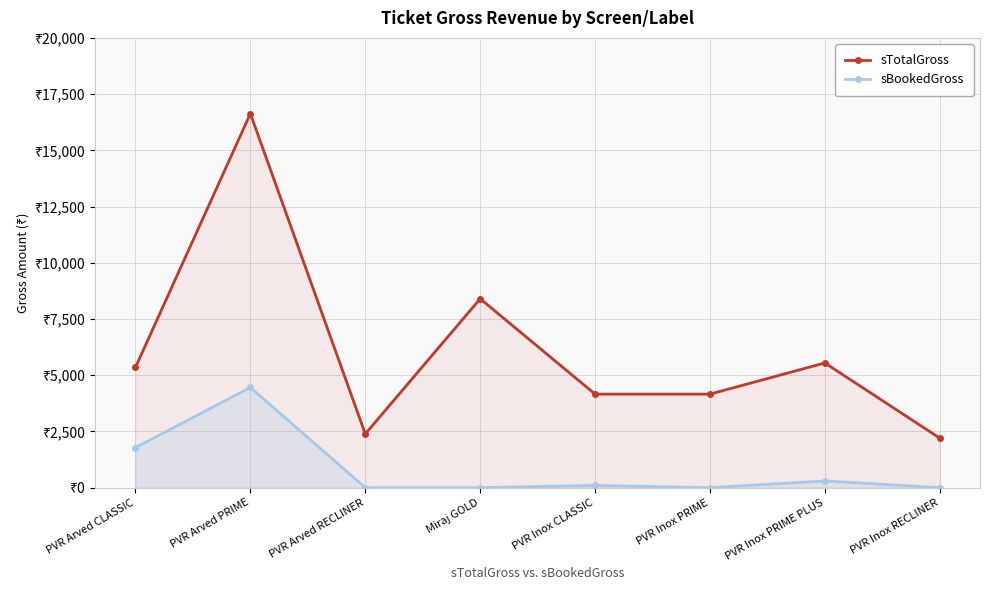

The sTotalGross series shows 5544 at PVR Inox PRIME PLUS. True or false?

True